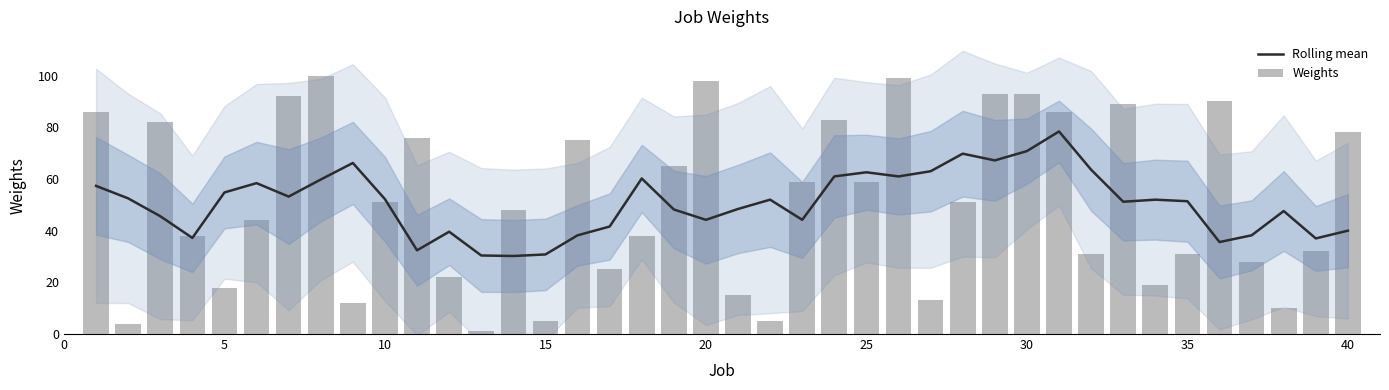

What is the minimum value for Rolling mean?

30.2